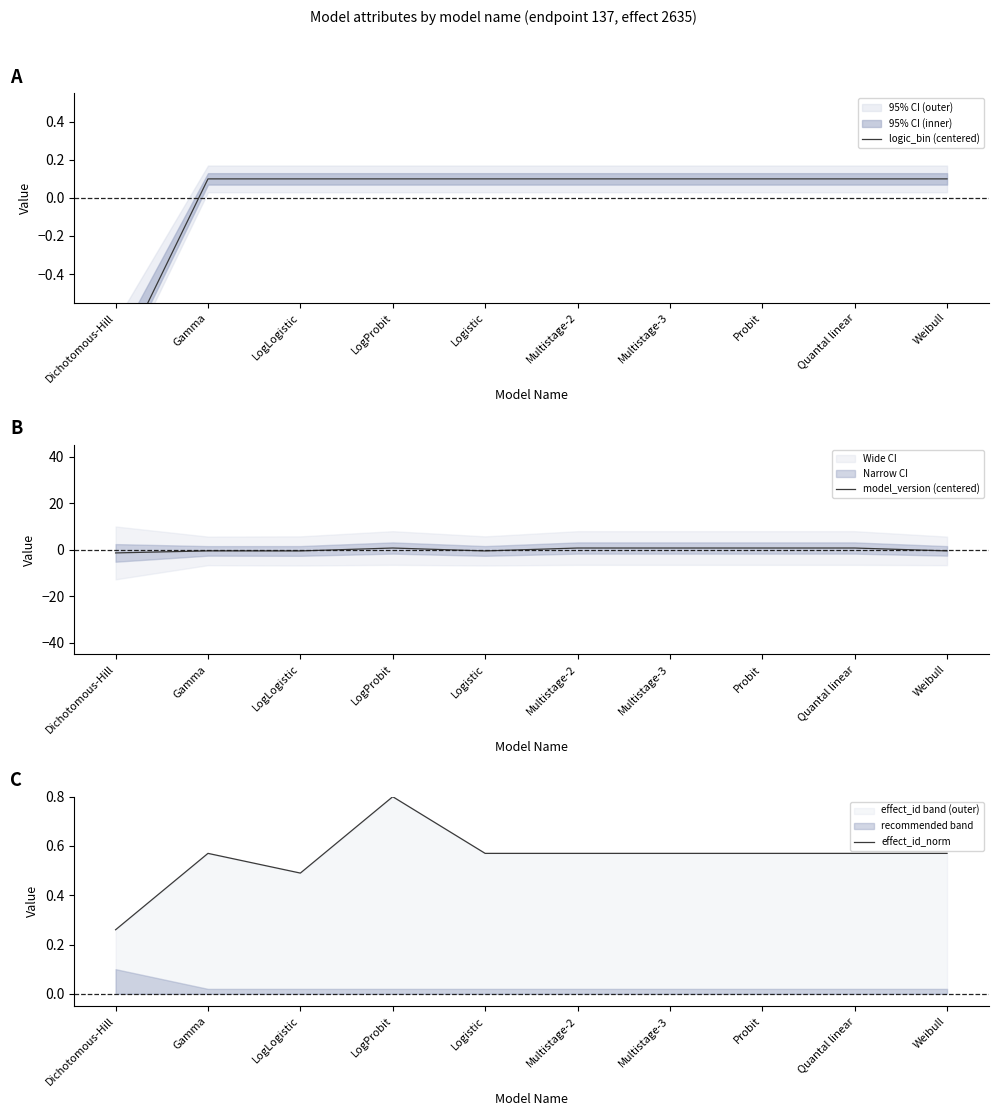

Reading left to right, list all the values displayed in this chart.

logic_bin (centered): -0.9	0.1	0.1	0.1	0.1	0.1	0.1	0.1	0.1	0.1
model_version (centered): -1.4	-0.5	-0.5	0.7	-0.5	0.7	0.7	0.7	0.7	-0.5
effect_id_norm: 0.3	0.6	0.5	0.8	0.6	0.6	0.6	0.6	0.6	0.6